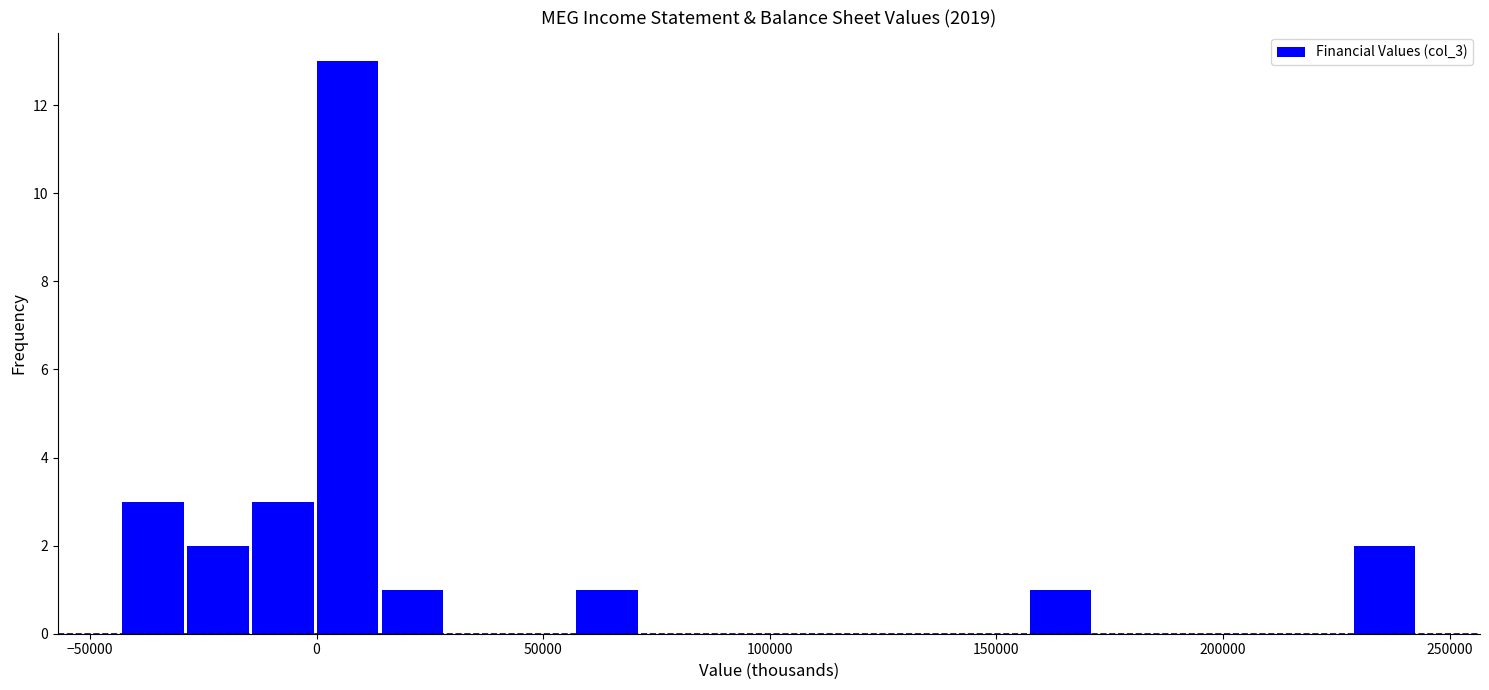

Read against the x-axis, roughly where is the centre of the tallest bar?

5000